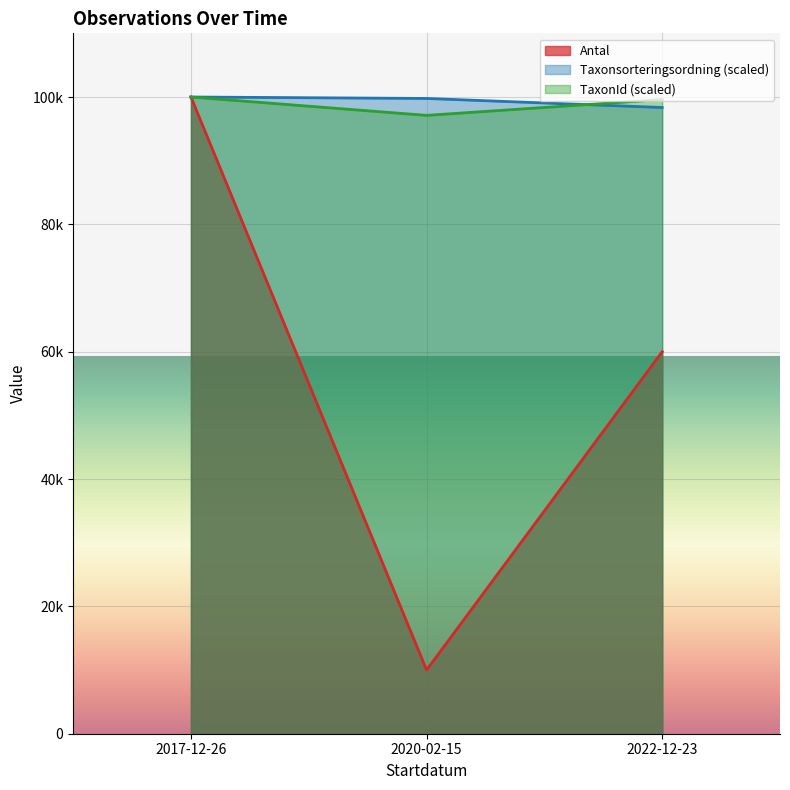

Which series has the largest total across all categories?

Taxonsorteringsordning